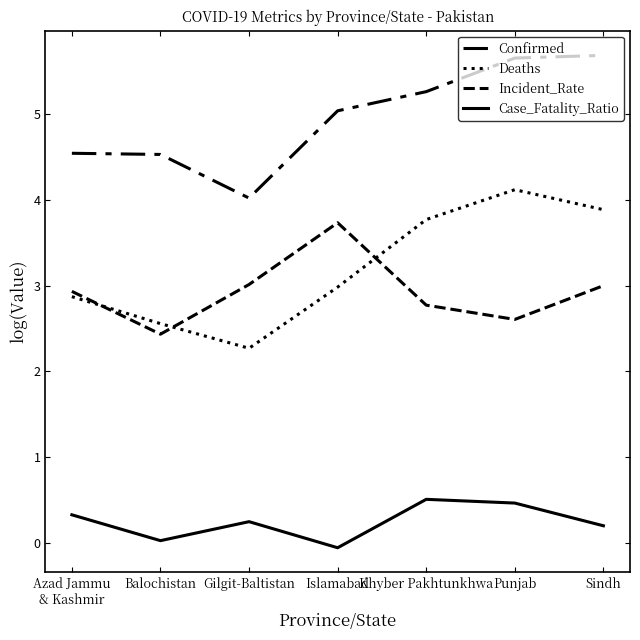

Which series changed the most between Azad Jammu
& Kashmir and Balochistan?

Incident_Rate